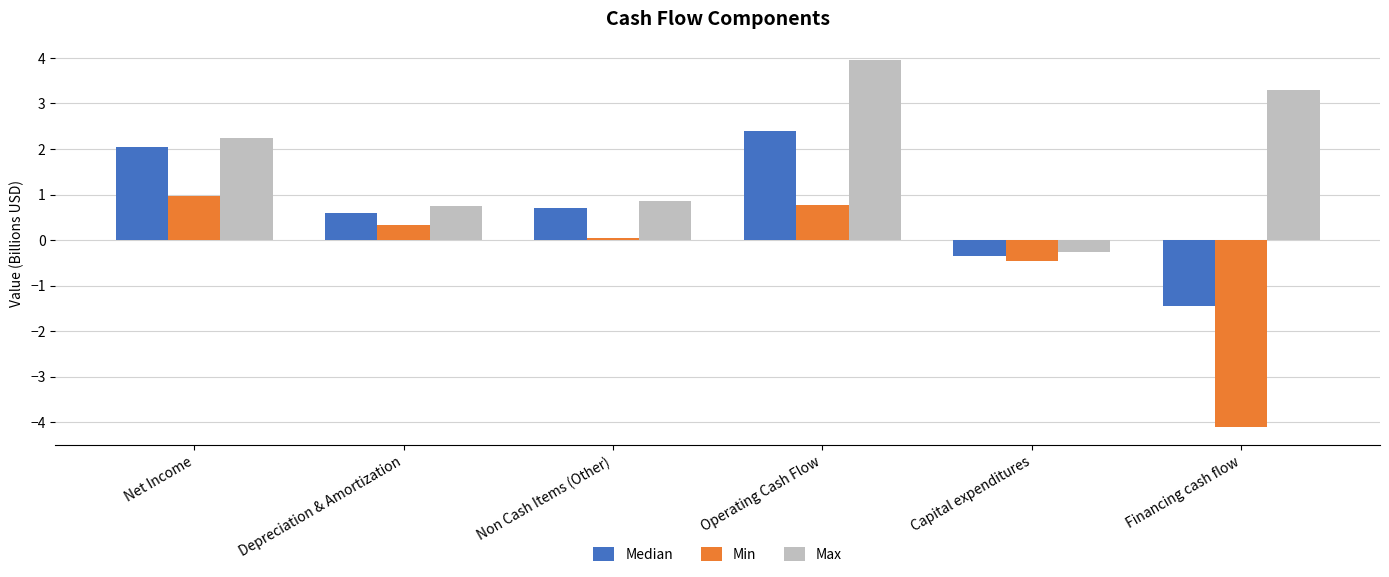

At which category does the chart reach its peak across all series?

Operating Cash Flow